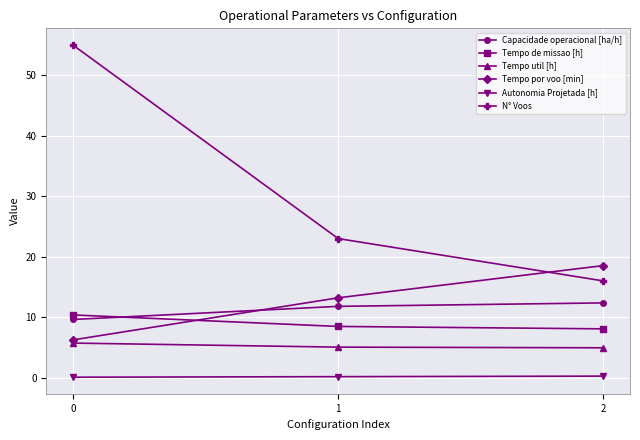

What is the difference between the Tempo util [h] values at 0 and 2?

0.8